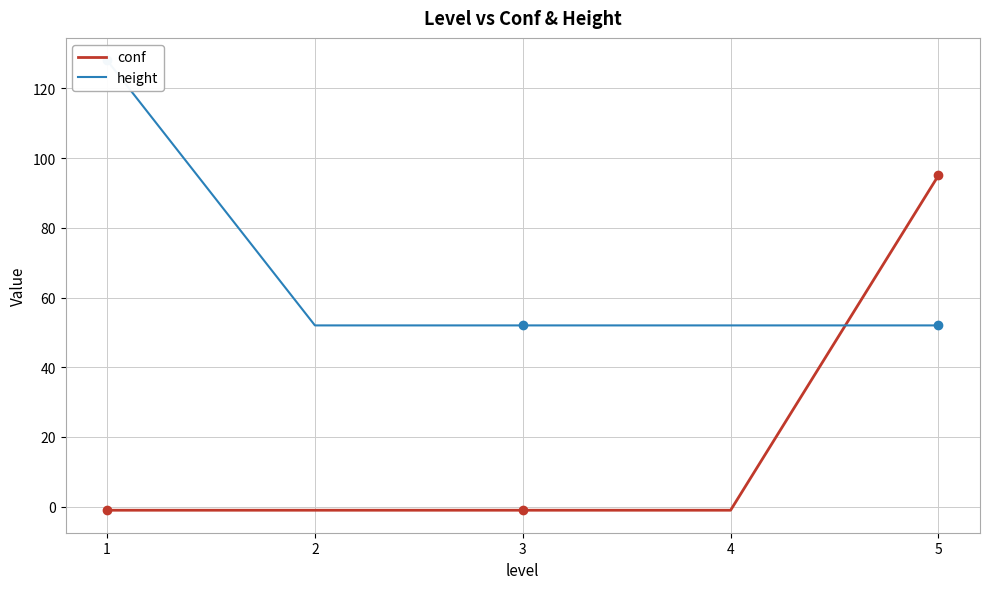

The conf series shows 143 at 5. True or false?

False